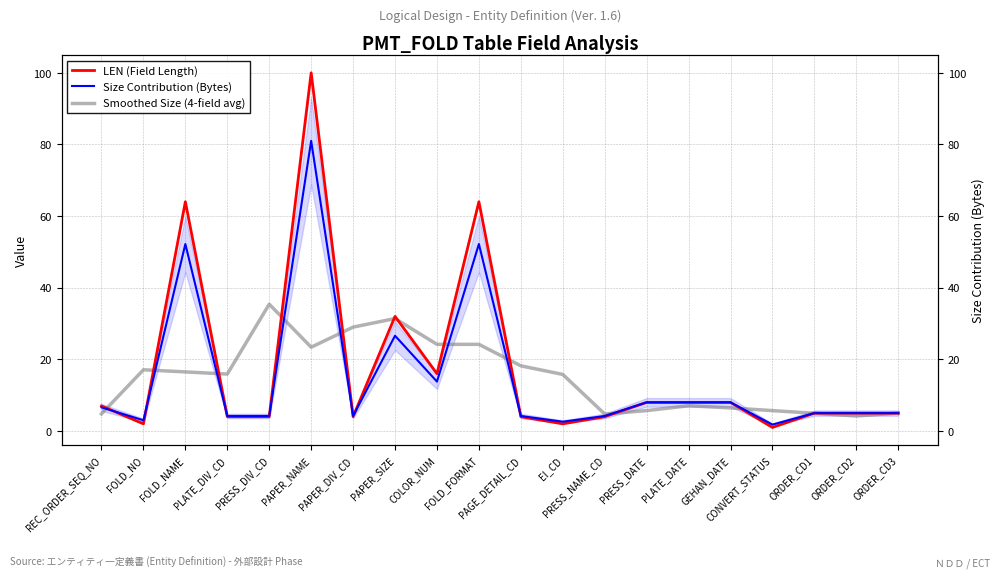

What is the spread (max minus min) of values at PRESS_DIV_CD?

31.4